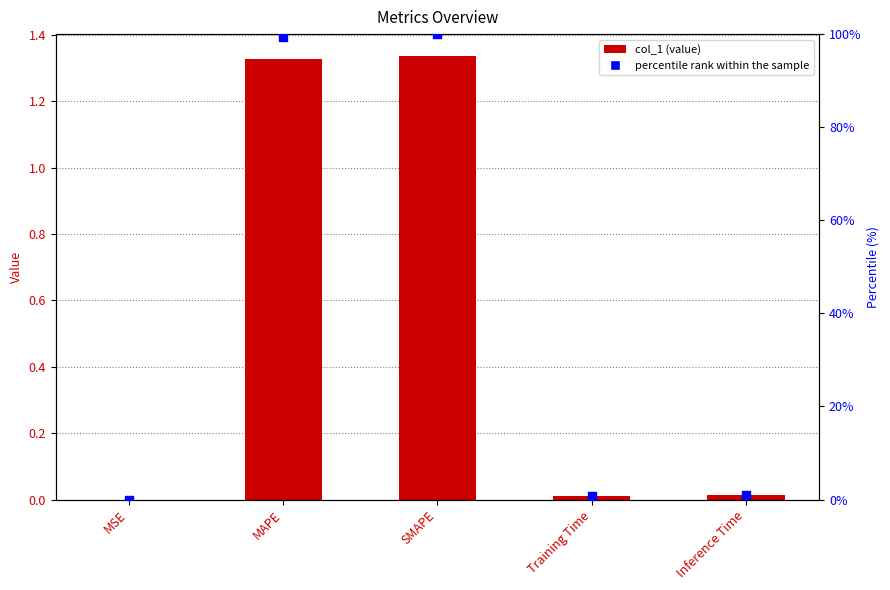

Which series has the widest spread of Y values?

percentile rank within the sample